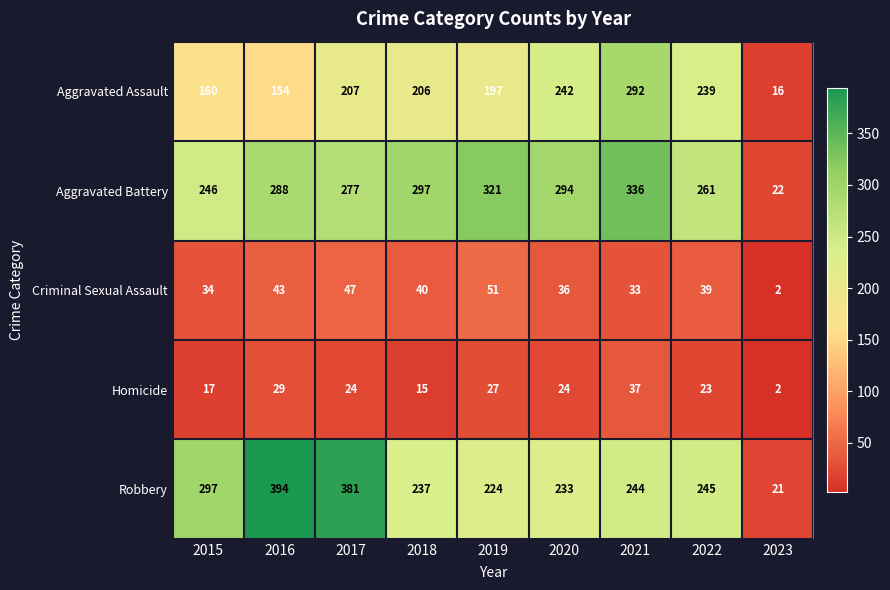

At which label does Criminal Sexual Assault first exceed 39?

2016